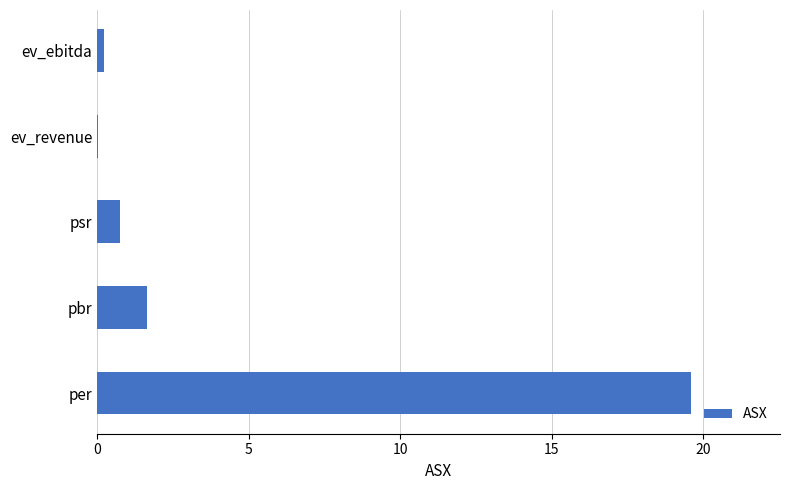

What is the sum of all values?

22.3